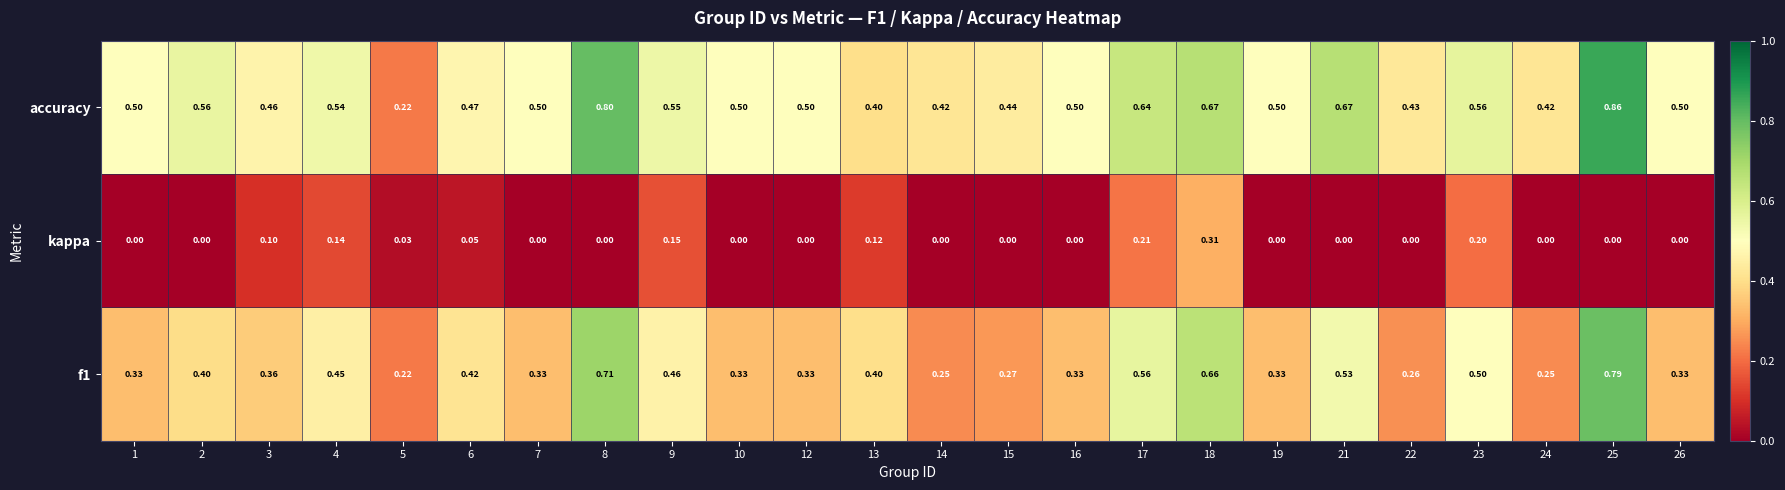

Which series has the widest spread of values?

accuracy